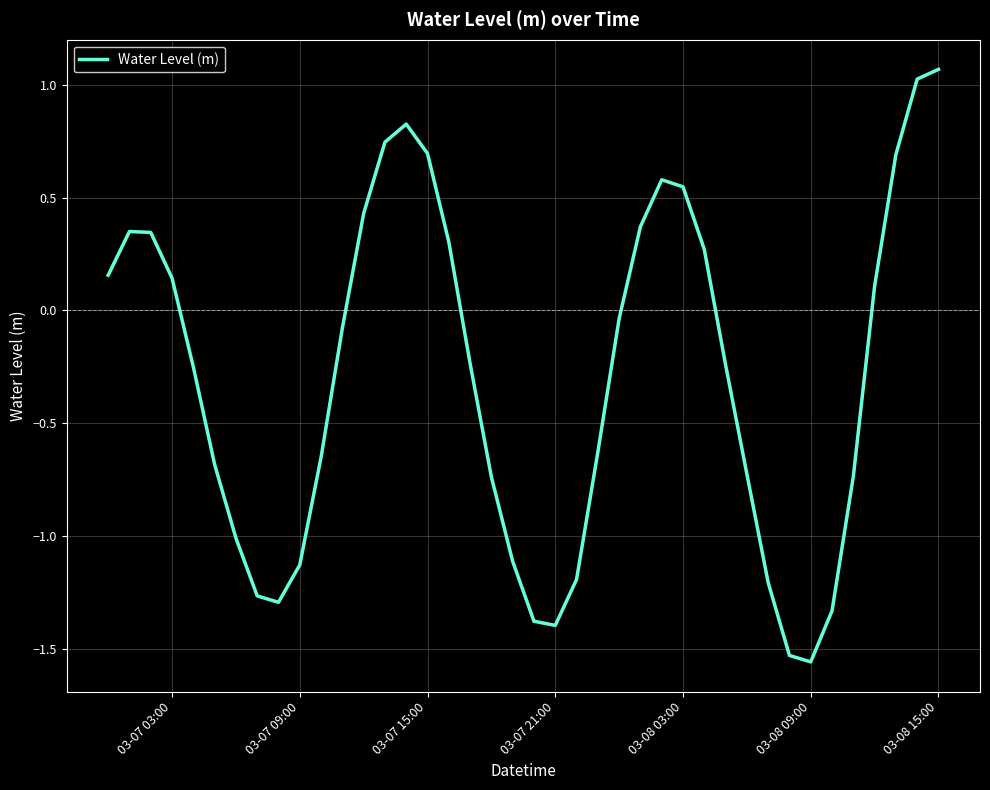

What is the difference between the maximum and minimum values?

2.6